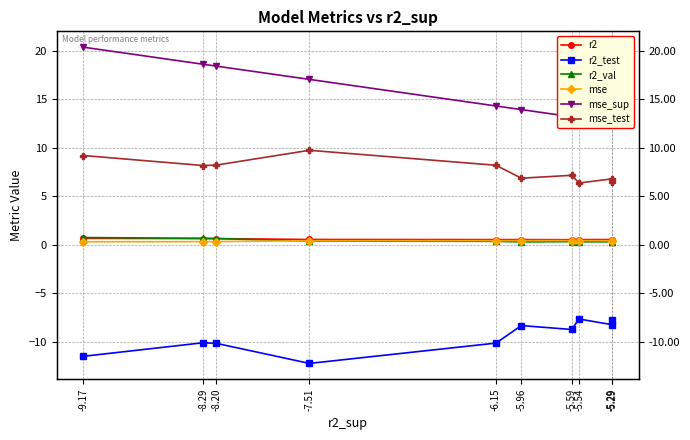

Which has a higher value, -8.29 or -5.59?

-8.29